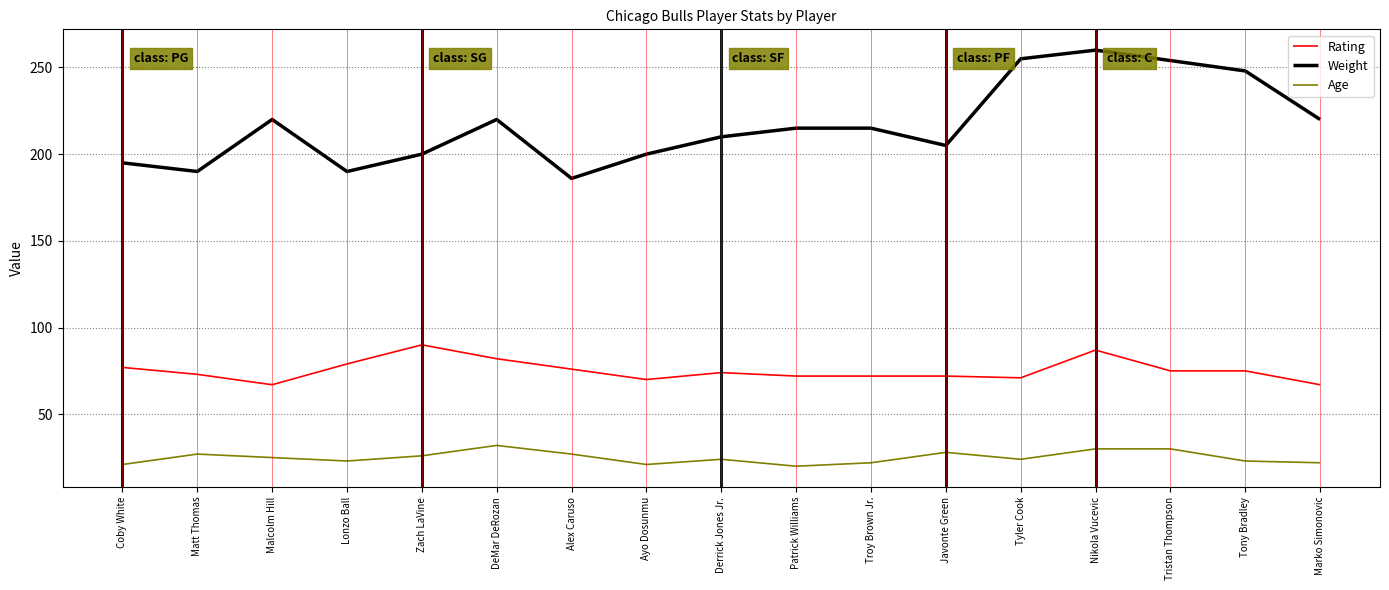

What is the difference between the highest and lowest values at Alex Caruso?

159